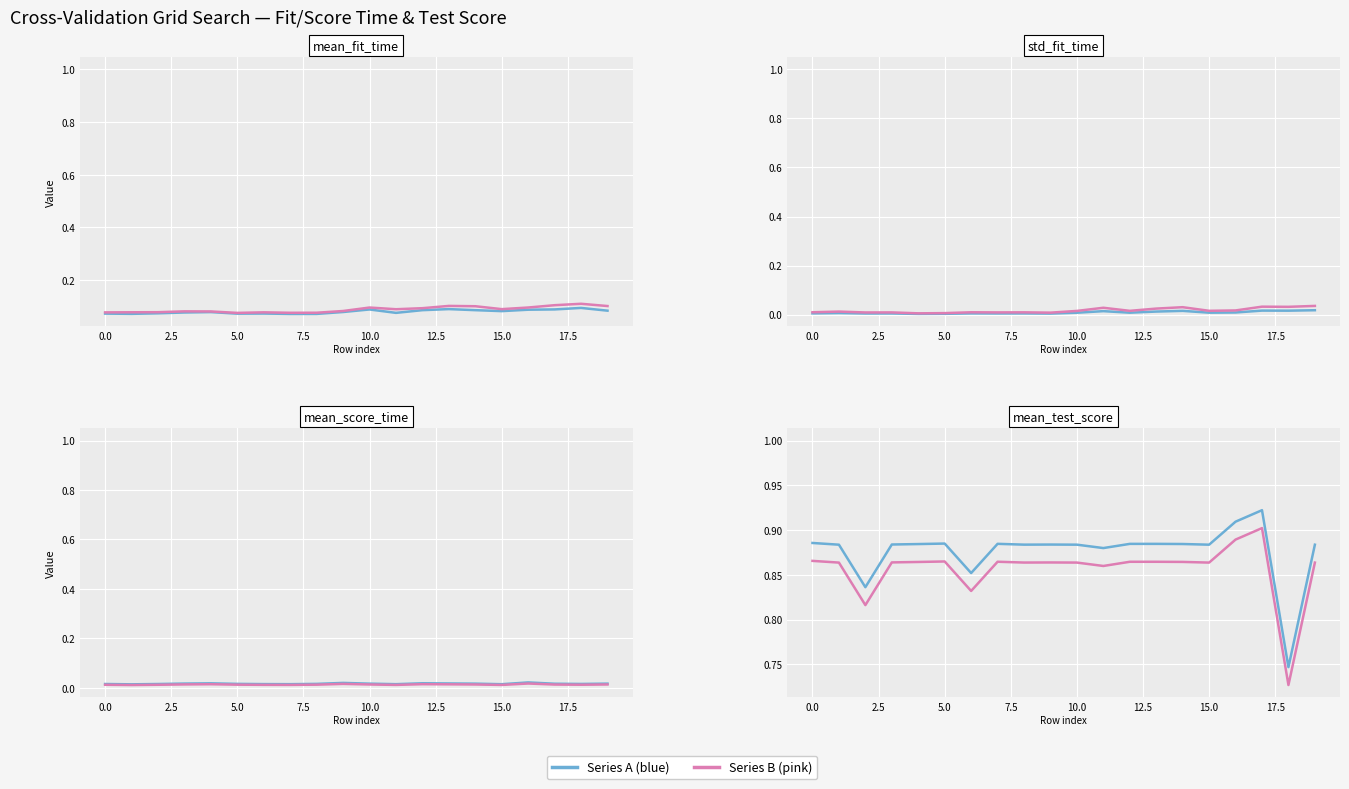

How many data points does each series have?

20